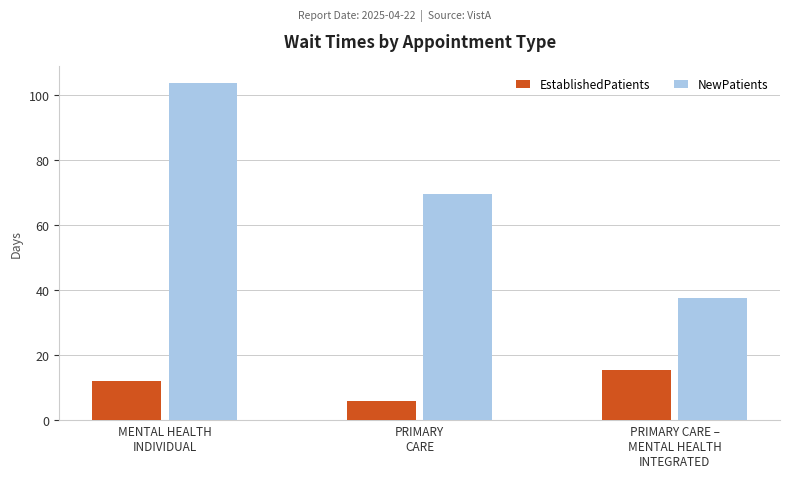

At how many categories does at least one series exceed 92?

1